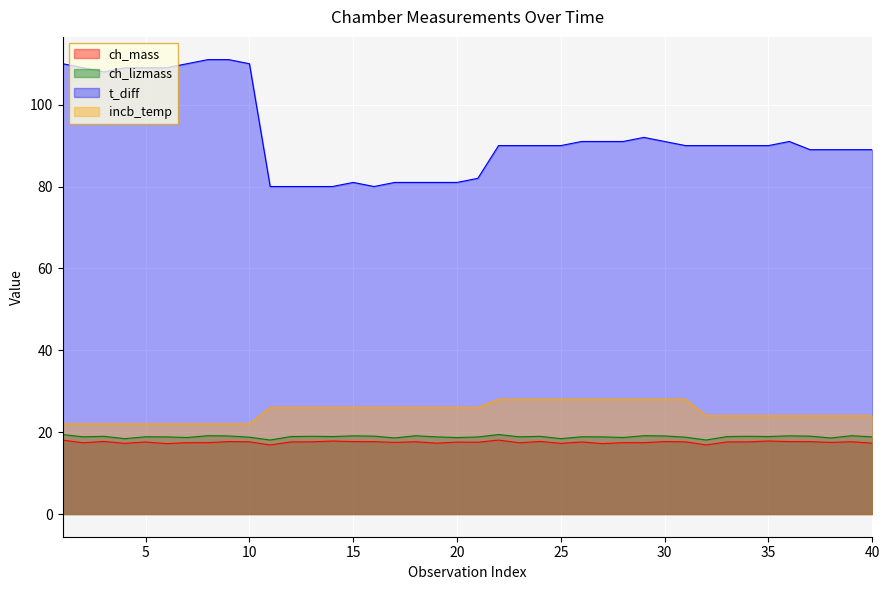

How many interior local valleys does the t_diff series have?

2